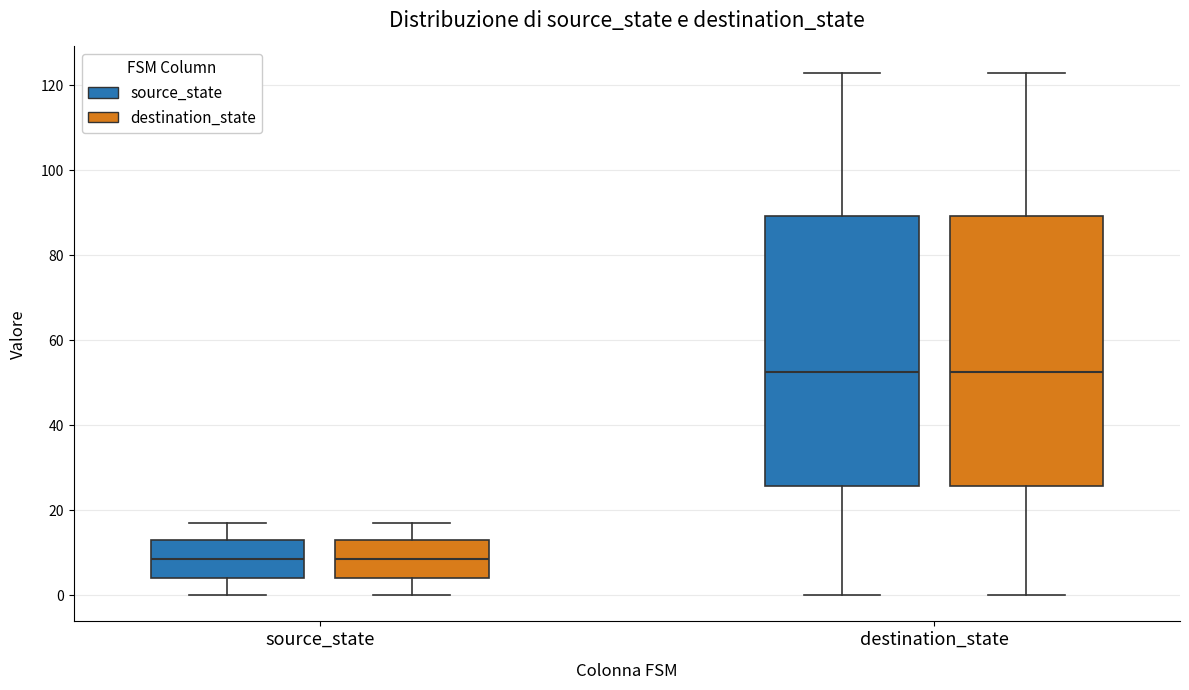

Reading left to right, transcribe this box plot: for each box, give where its median line is, the range the box spans, and where its two whiskers end, as read against the y-axis. The values are not printed on the chart, so give them approximately, as read against the axis.

source_state (source_state): median 8, box 4 to 14, whiskers 0 to 18
source_state (destination_state): median 8, box 4 to 14, whiskers 0 to 18
destination_state (source_state): median 52, box 26 to 90, whiskers 0 to 124
destination_state (destination_state): median 52, box 26 to 90, whiskers 0 to 124